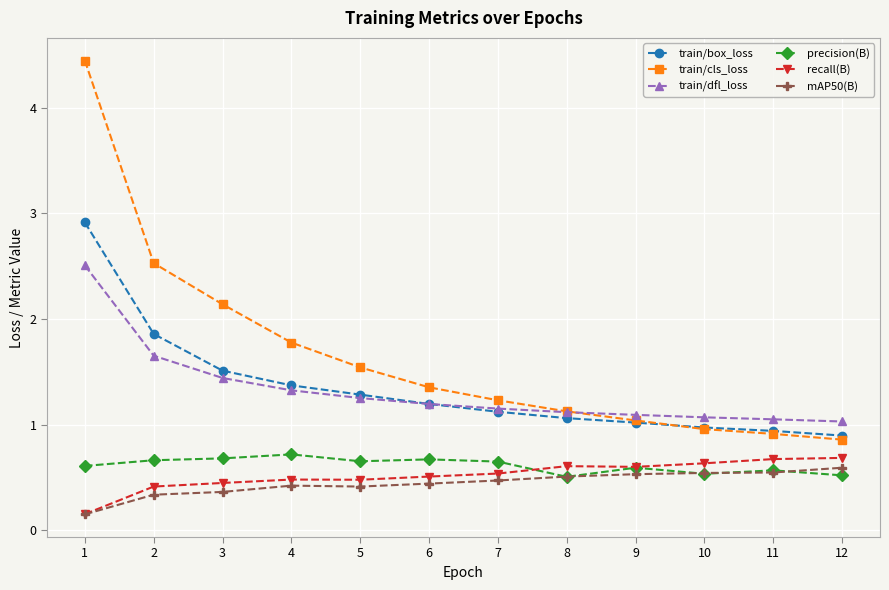

True or false: precision(B) has a value of 0.7 at 2.

True